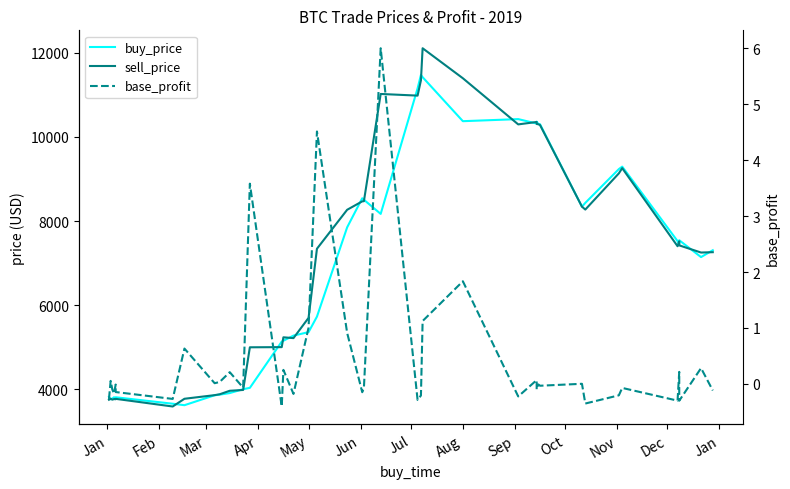

True or false: base_profit and sell_price cross at least once.

False